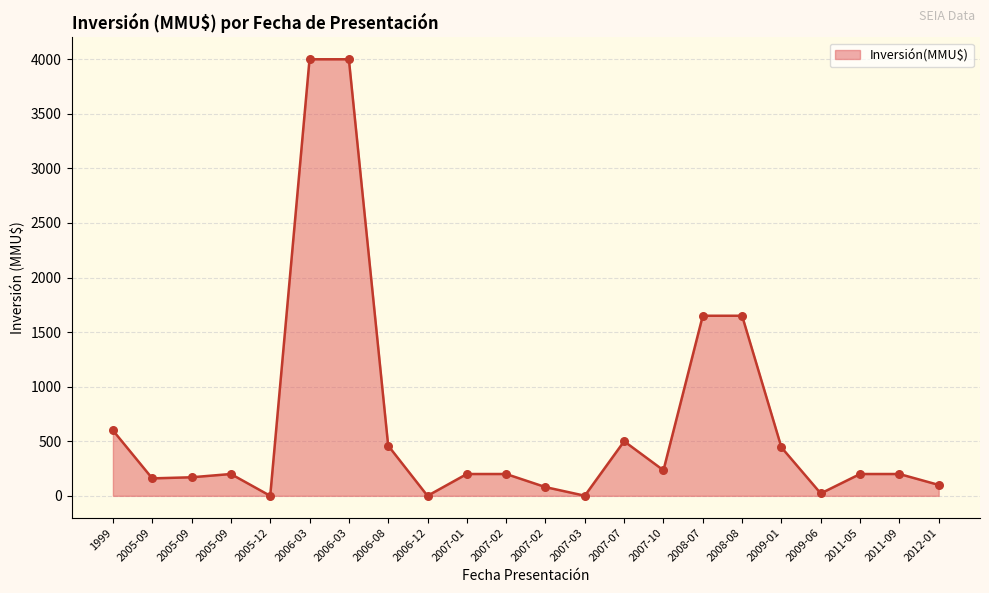

How many lines are shown in the chart?

1